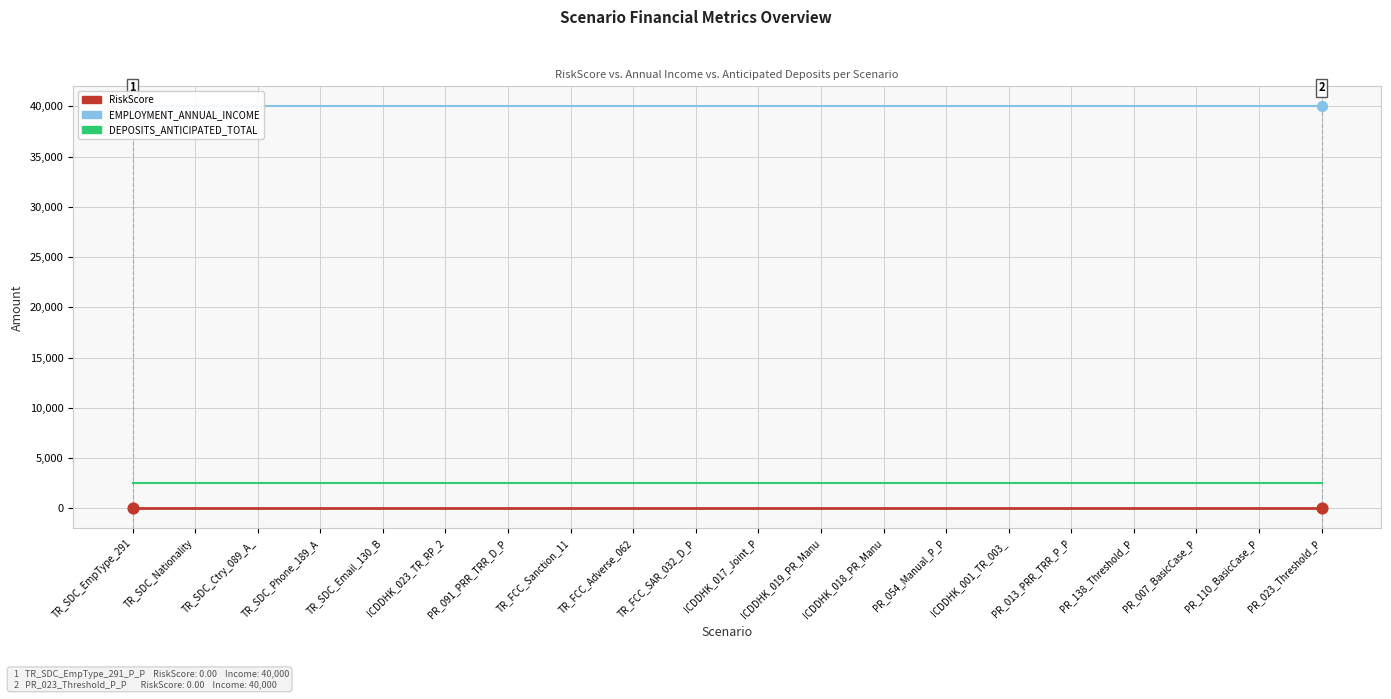

What is the total value across all series at ICDDHK_017_Joint_P?

42500